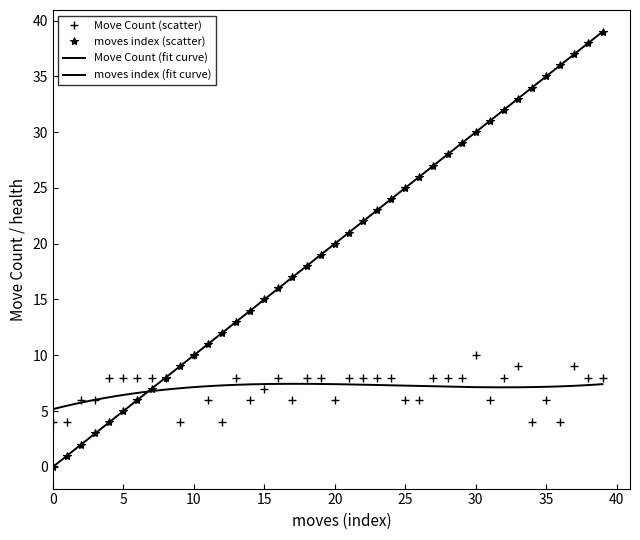

At which category is the sum across all series the highest?

39